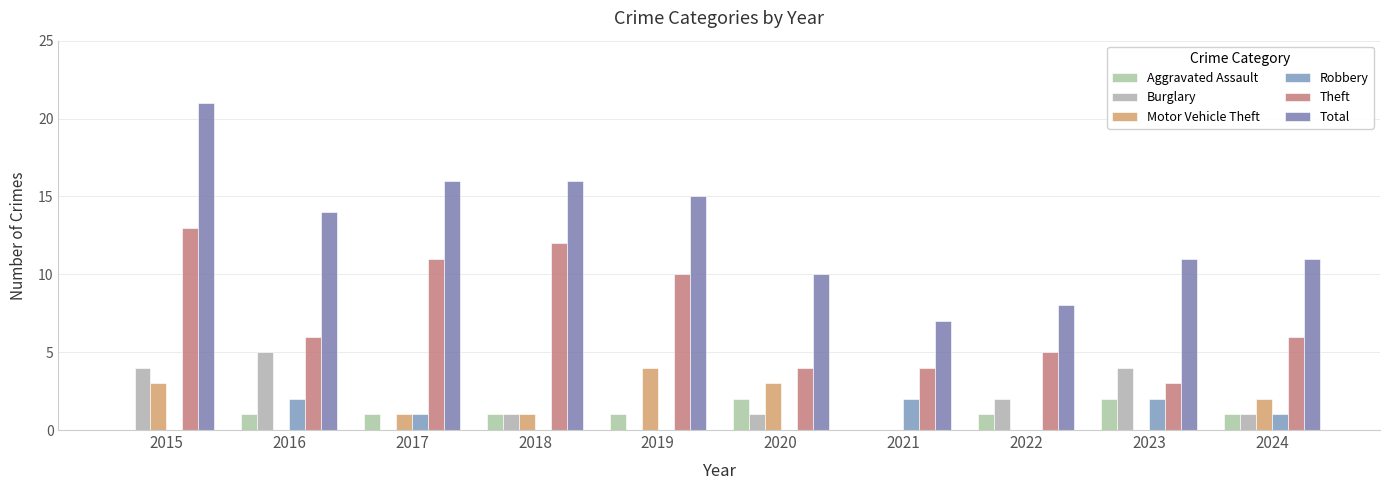

Count the Aggravated Assault values in the range 1 to 2.

8